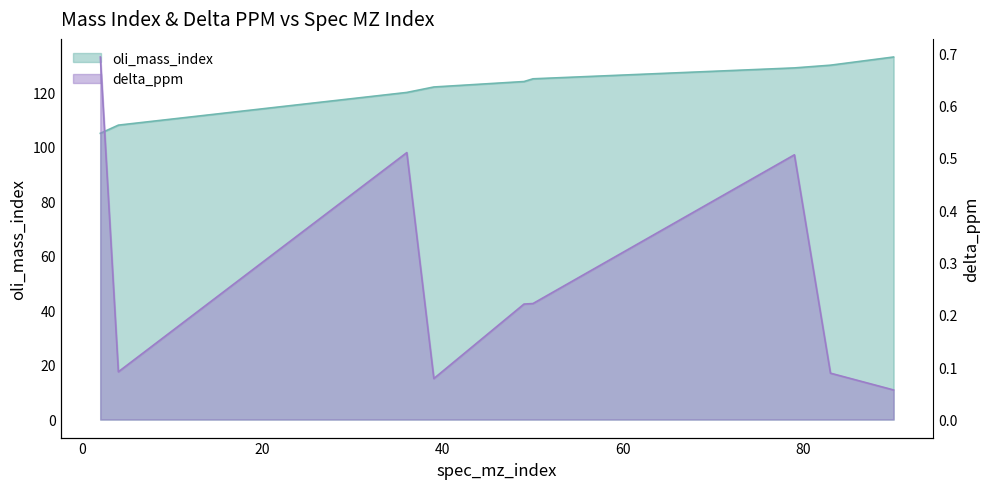

Which has a higher value, 4 or 50?

50